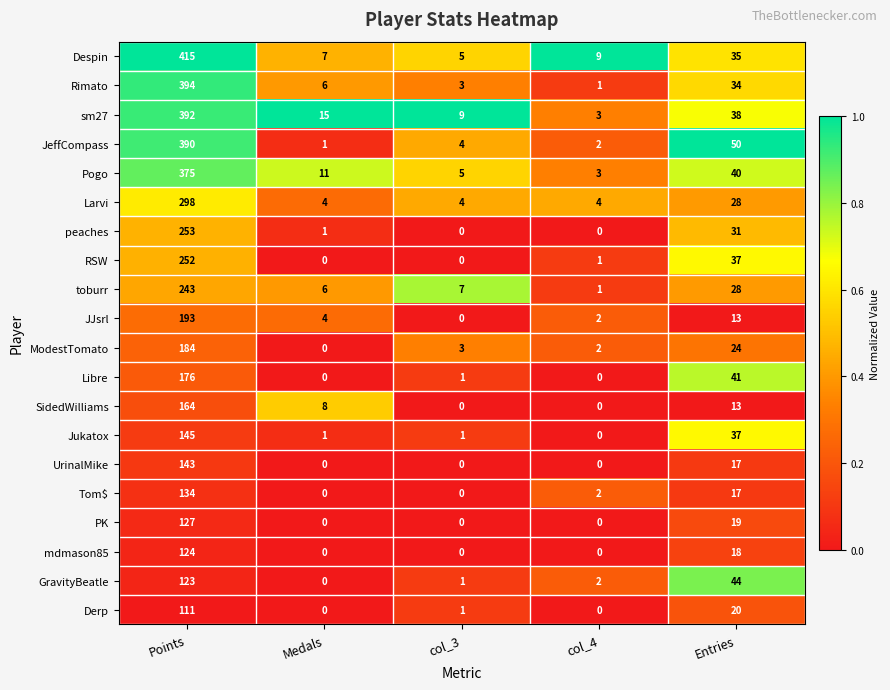

How many values in the UrinalMike series exceed 0?

2